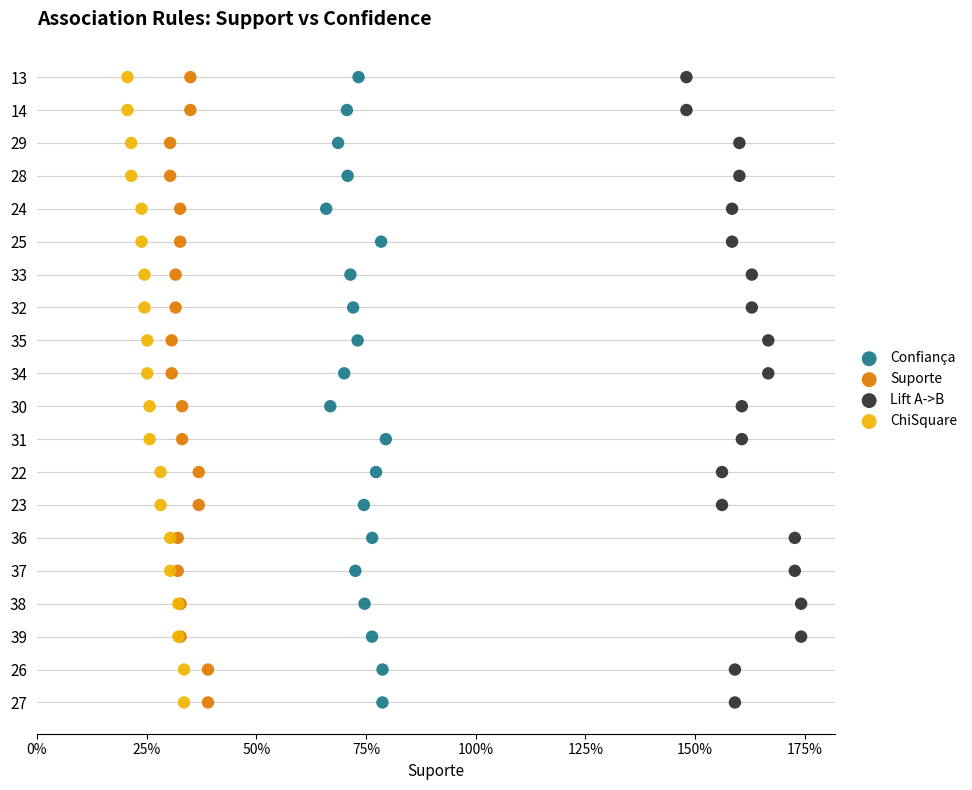

What are all the series names shown in the legend?

Confiança, Suporte, Lift A->B, ChiSquare